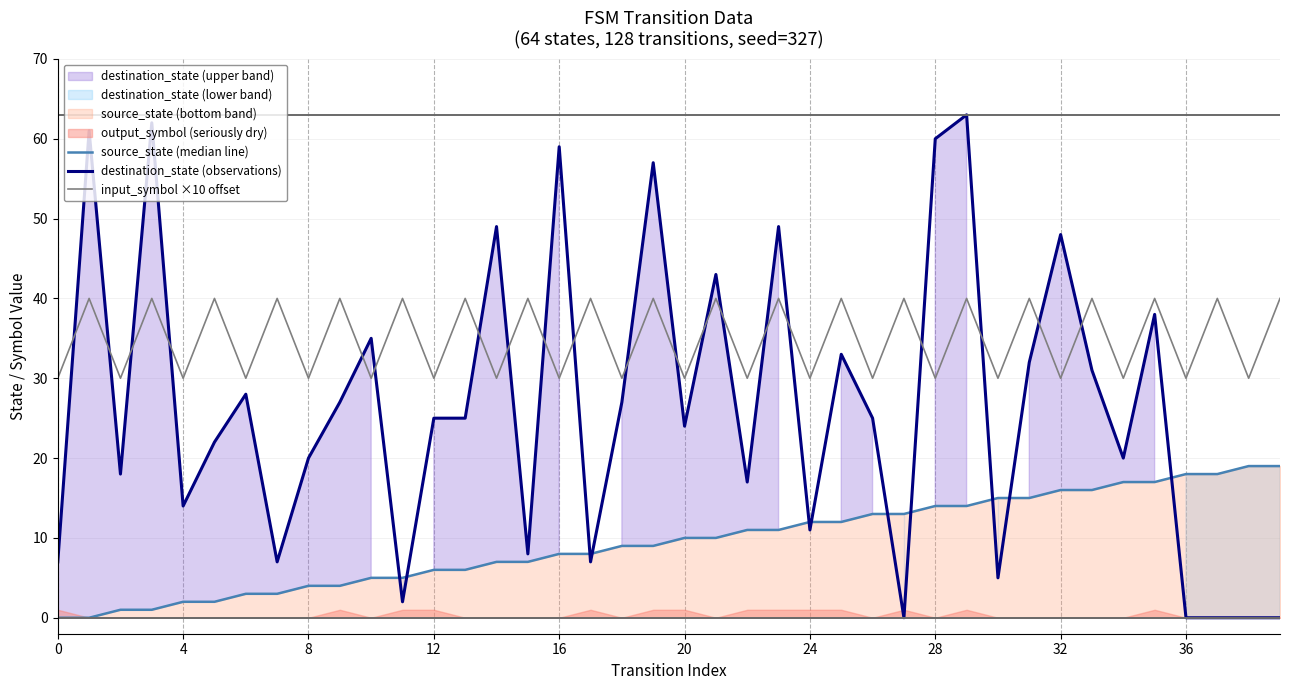

At which category is the sum across all series the highest?

29